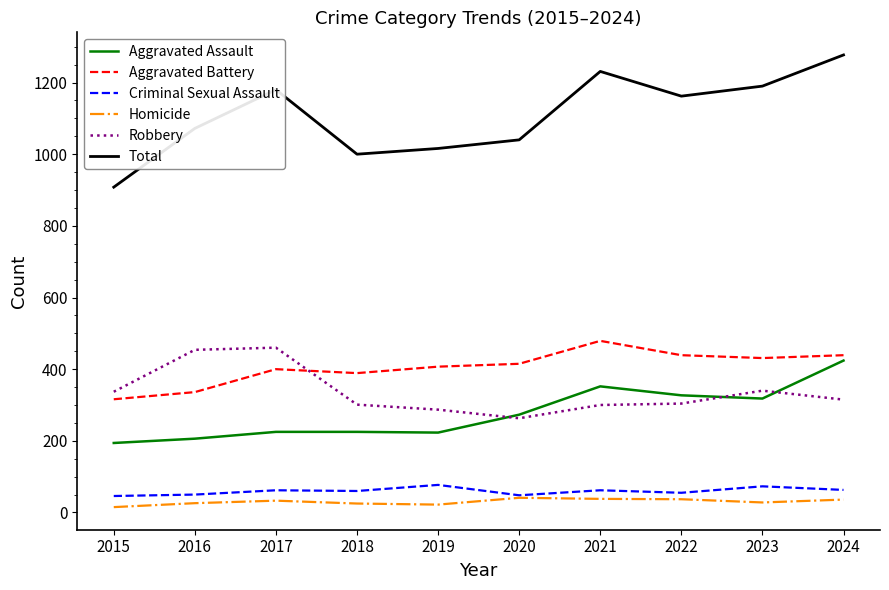

The Robbery series shows 736 at 2016. True or false?

False